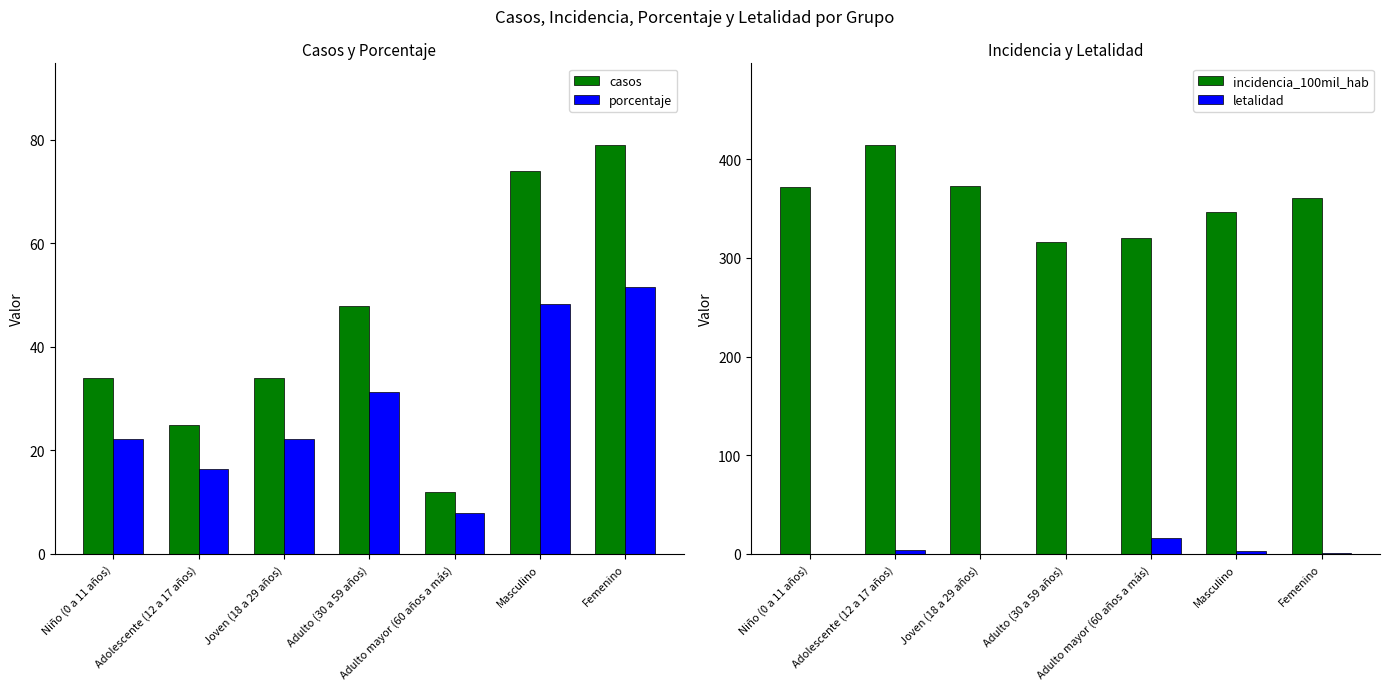

What is the maximum value shown in the chart?

414.2